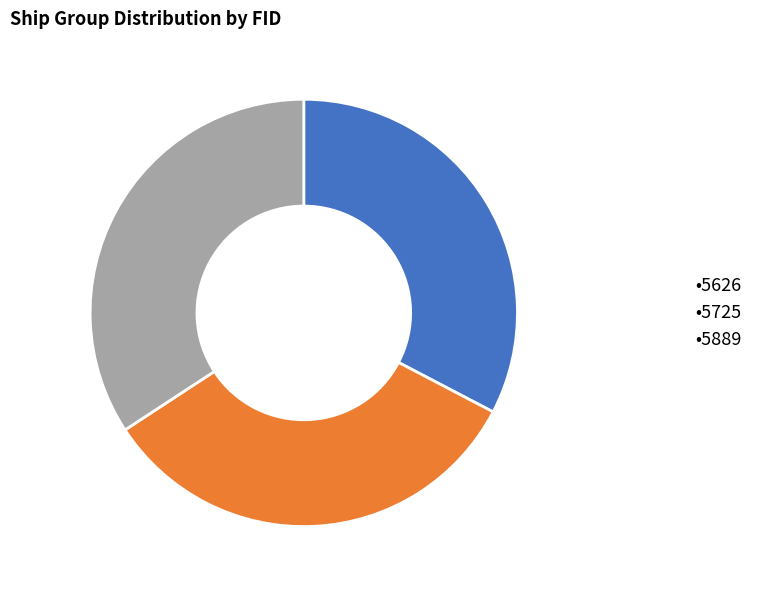

How many segments does this pie chart have?

3